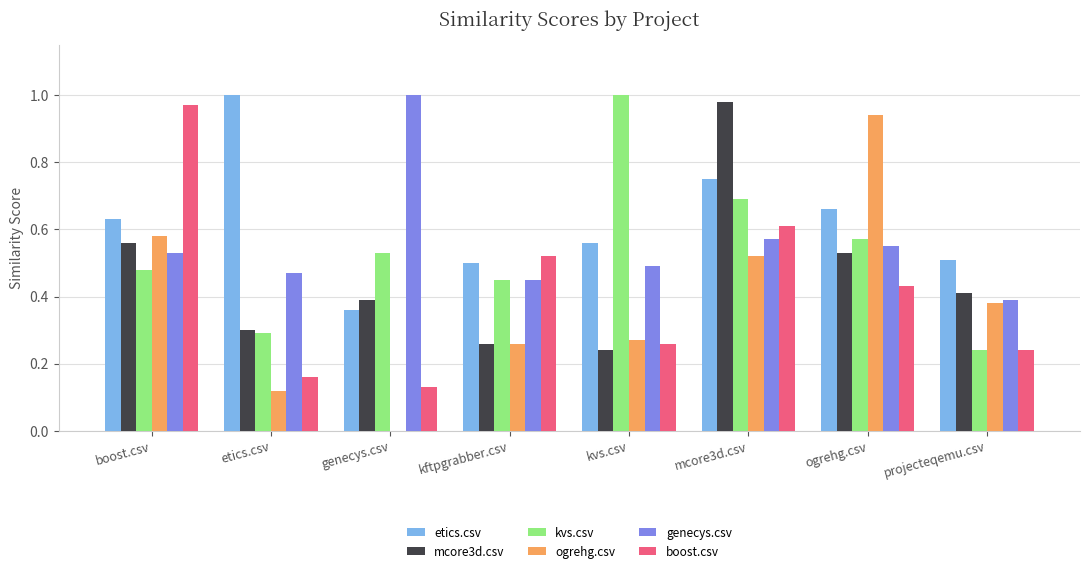

At which category is the sum across all series the highest?

mcore3d.csv